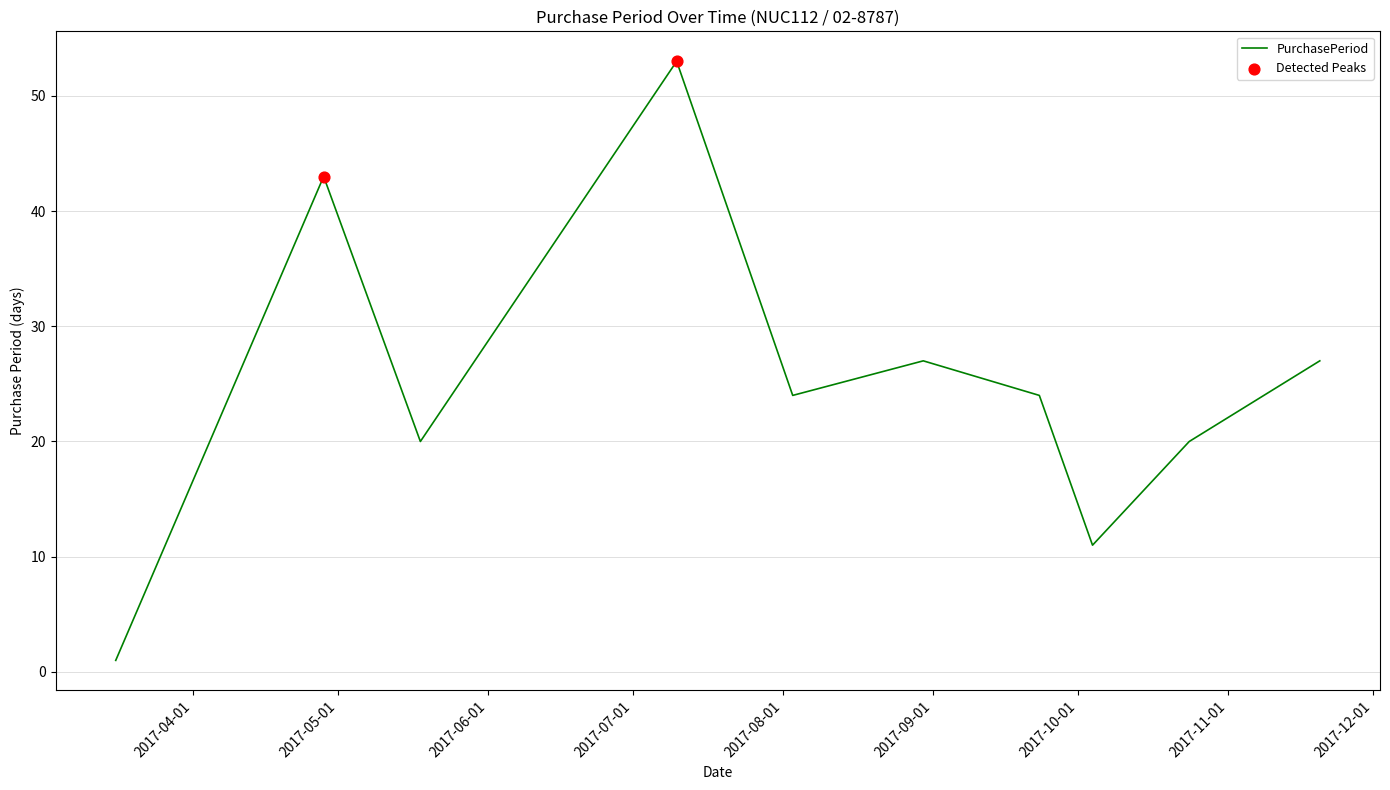

What is the greatest value displayed?

53